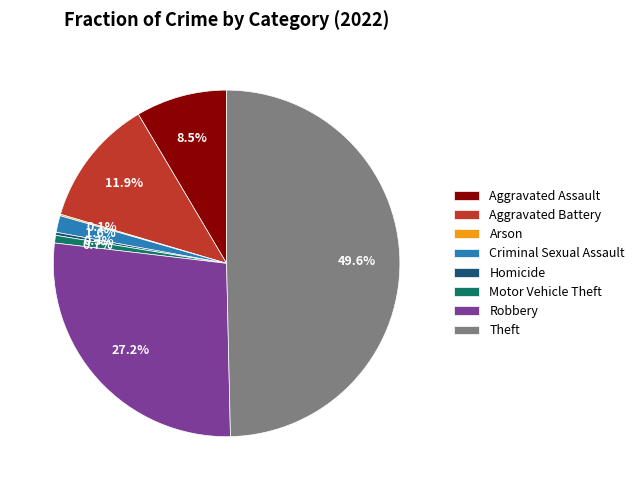

Does Criminal Sexual Assault represent more than half of the total?

No